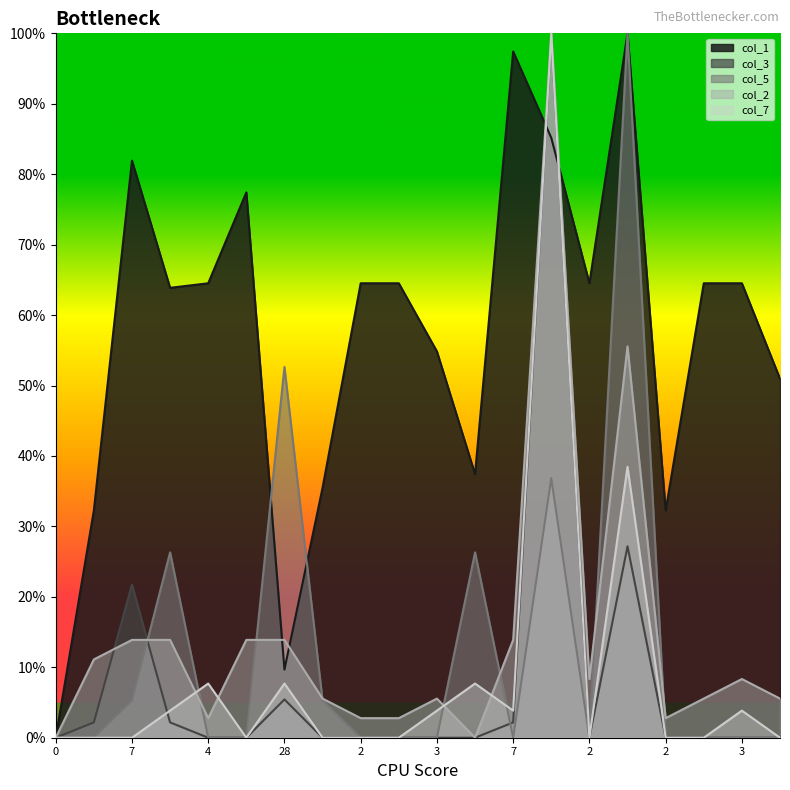

The col_3 series shows 0.0 at 1. True or false?

True